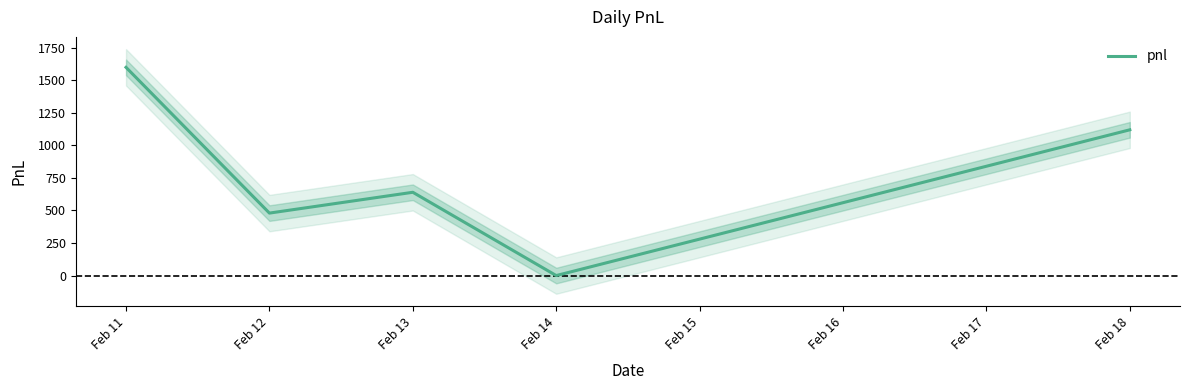

Is this an area chart (filled region under the line)?

No